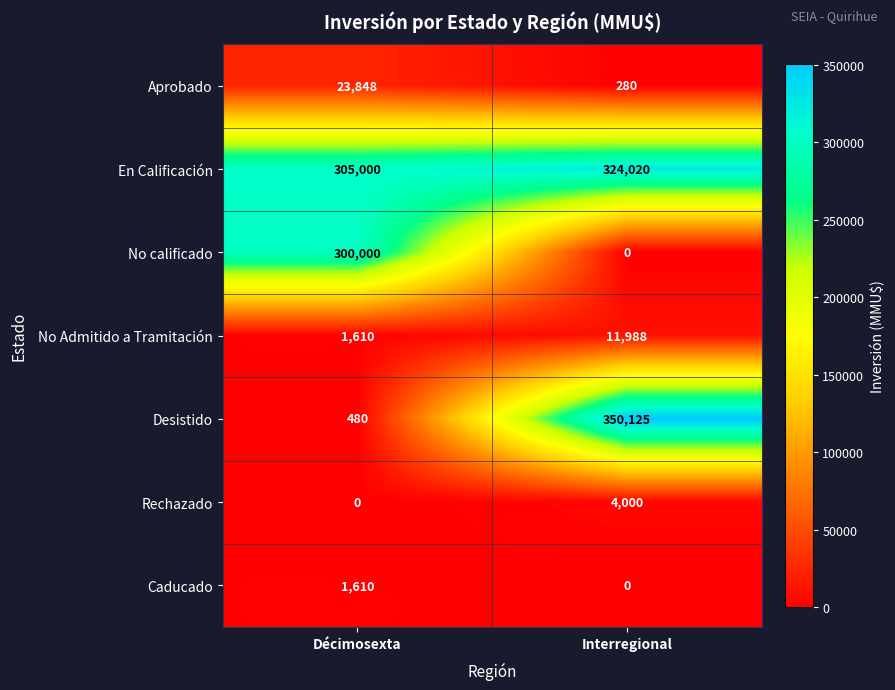

Rank the series by their maximum value, from highest to lowest.

Desistido, En Calificación, No calificado, Aprobado, No Admitido a Tramitación, Rechazado, Caducado